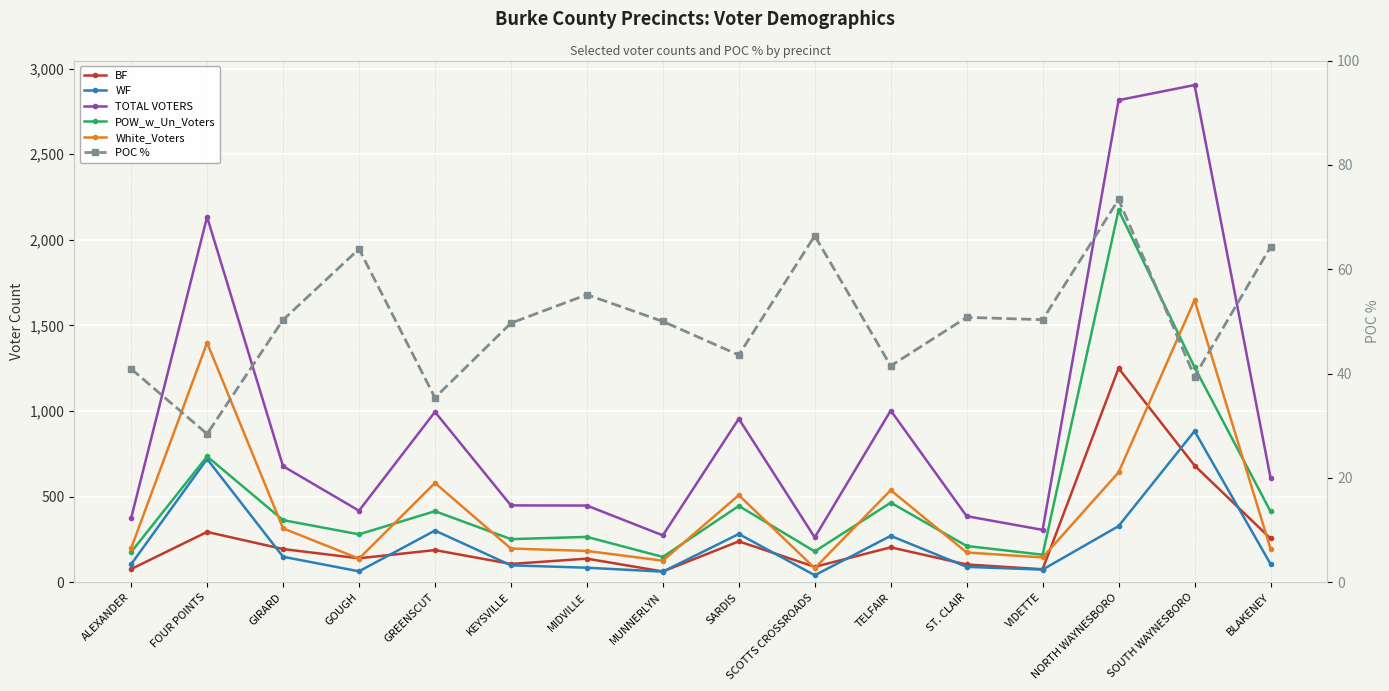

How many series are shown in this chart?

6